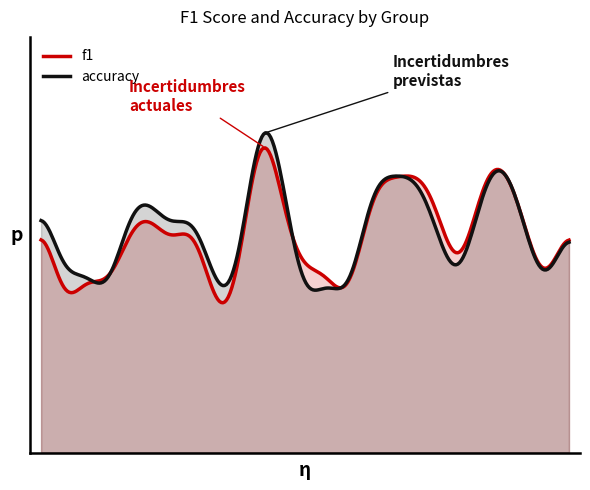

In f1, how many points are lower than both neighbors (excluding endpoints)?

9